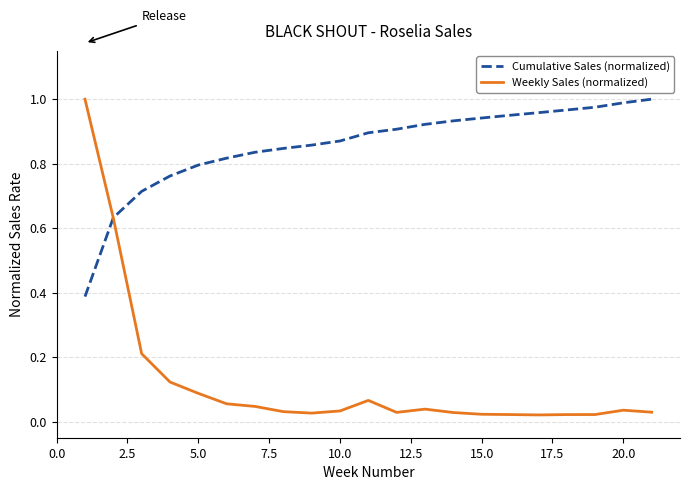

Which series has the widest spread of values?

Weekly Sales (normalized)